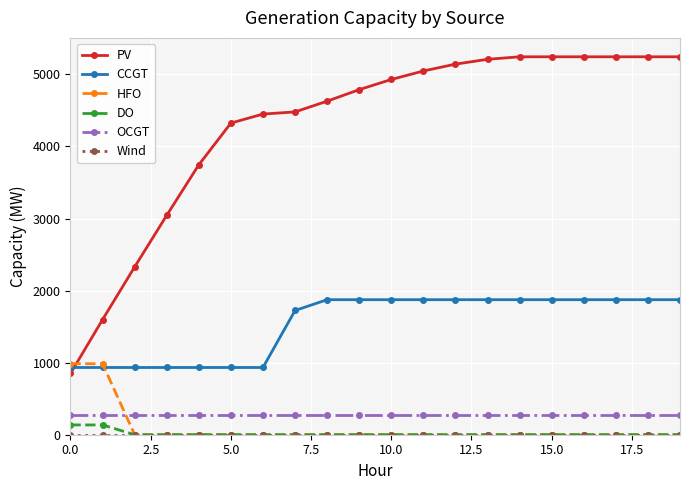

What is the value of the CCGT point at the 15th from the left?

1874